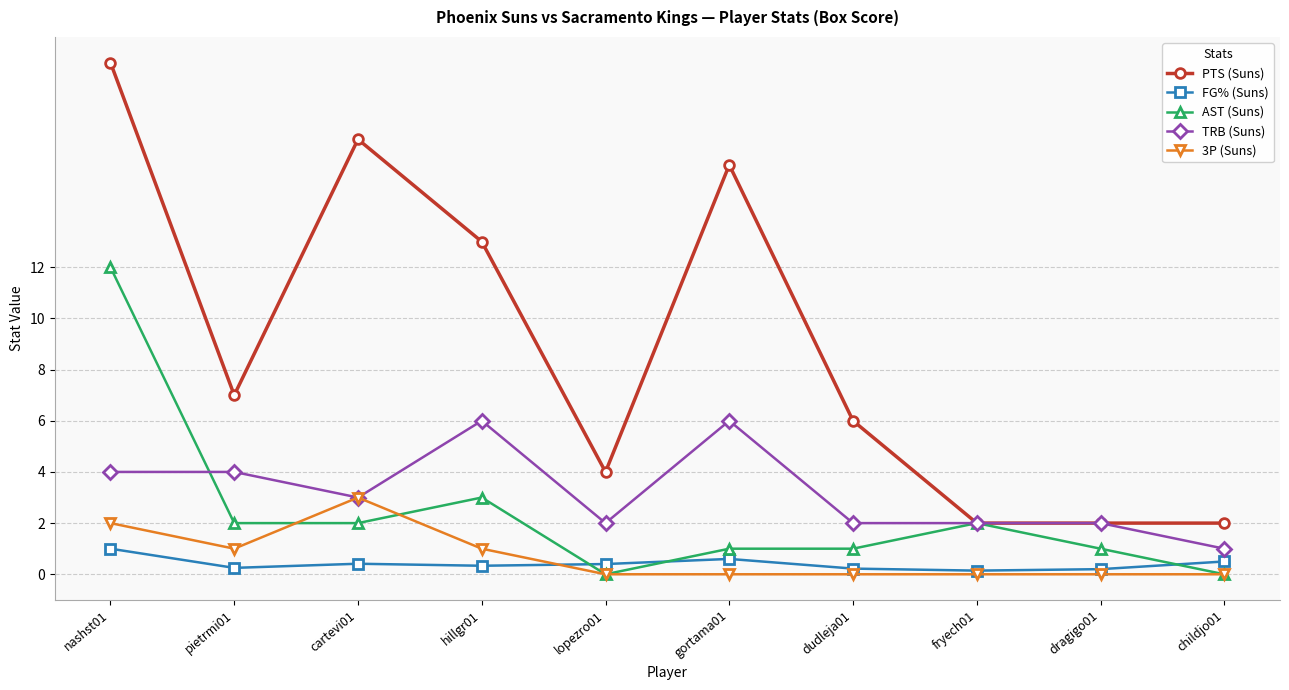

Does the chart display data point markers on the line(s)?

Yes